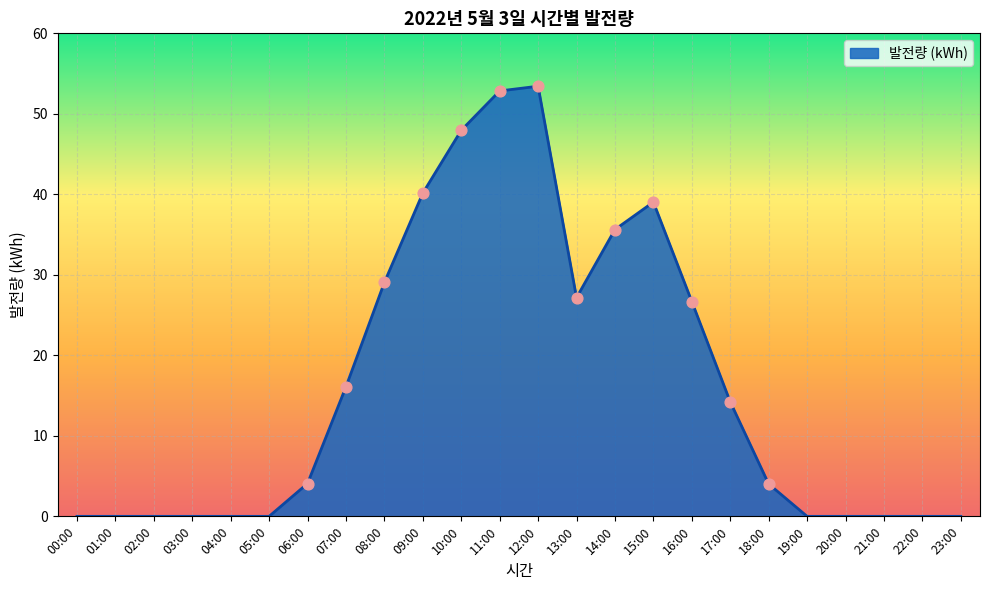

Between 08:00 and 13:00, which is larger?

08:00